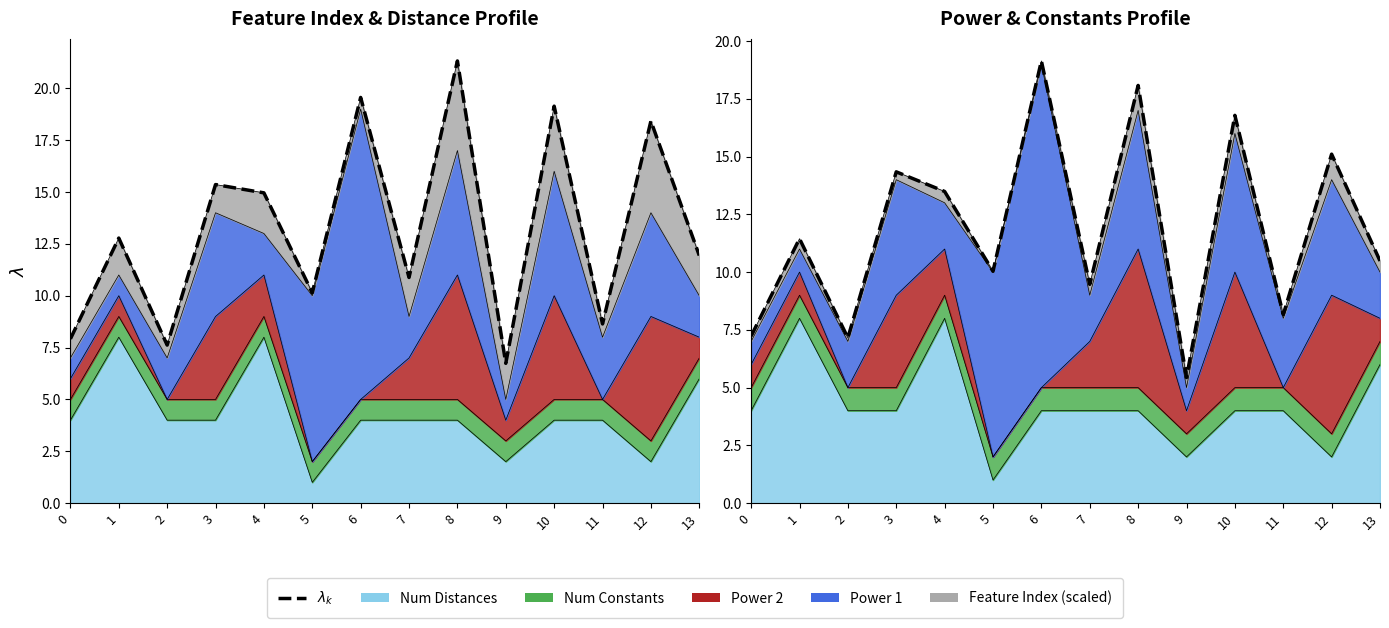

What is the change in value from 1 to 6?

+7.7